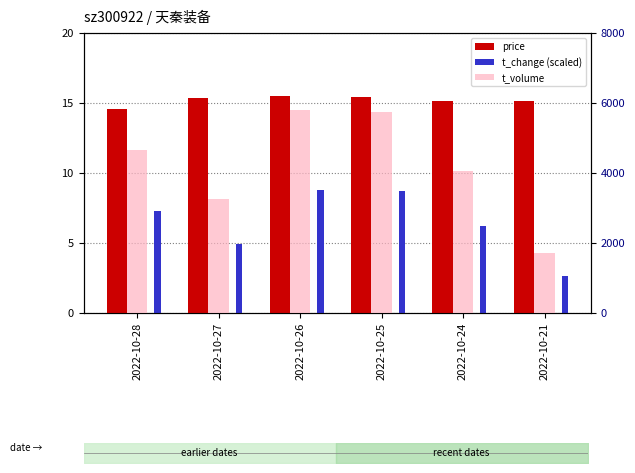

Is it true that t_change (scaled) equals 6.2 at 2022-10-24?

True